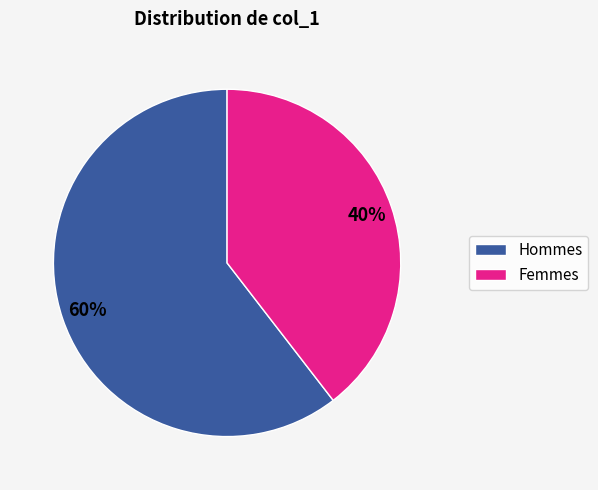

Is there a majority slice in this chart?

Yes